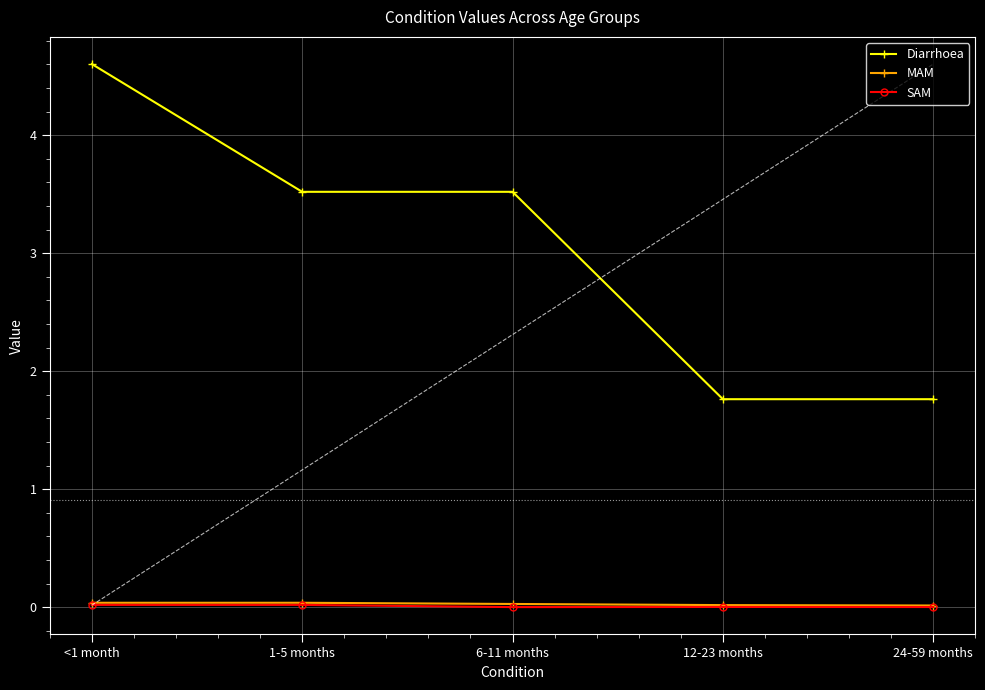

The value of MAM at 12-23 months is 0.0. True or false?

False